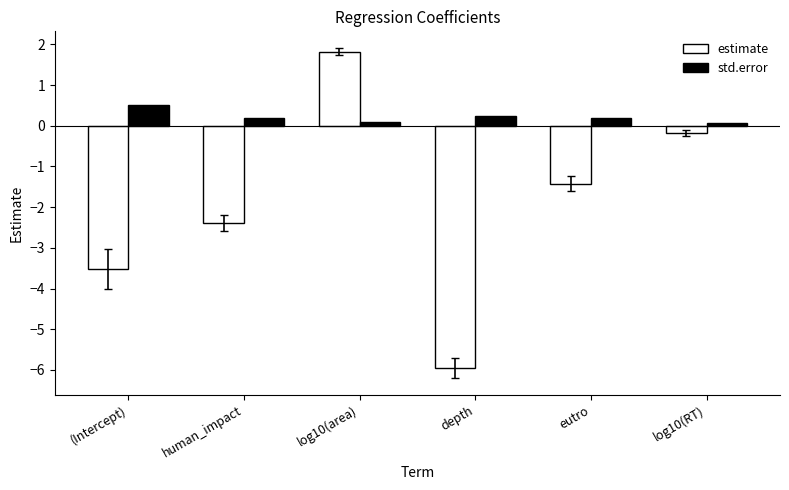

What value does the std.error series have at log10(area)?

0.1